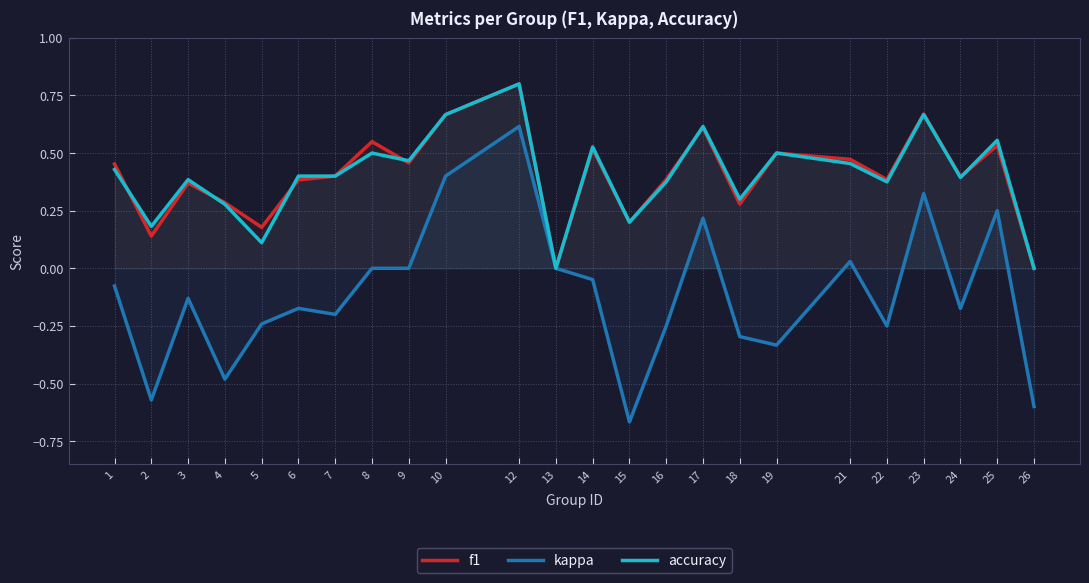

True or false: kappa and accuracy cross at least once.

False